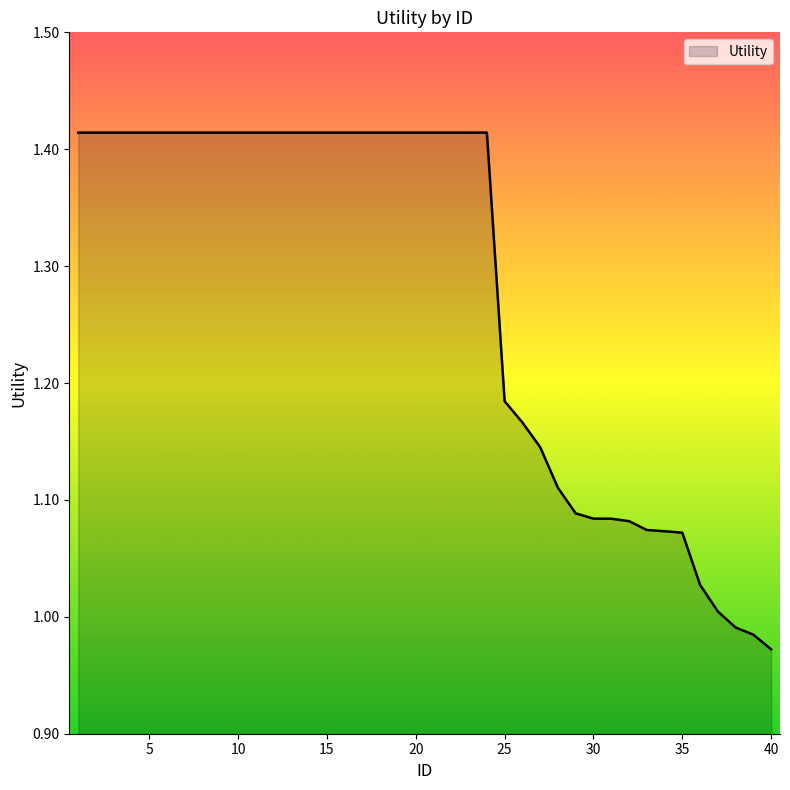

What is the difference between the maximum and minimum values?

0.4